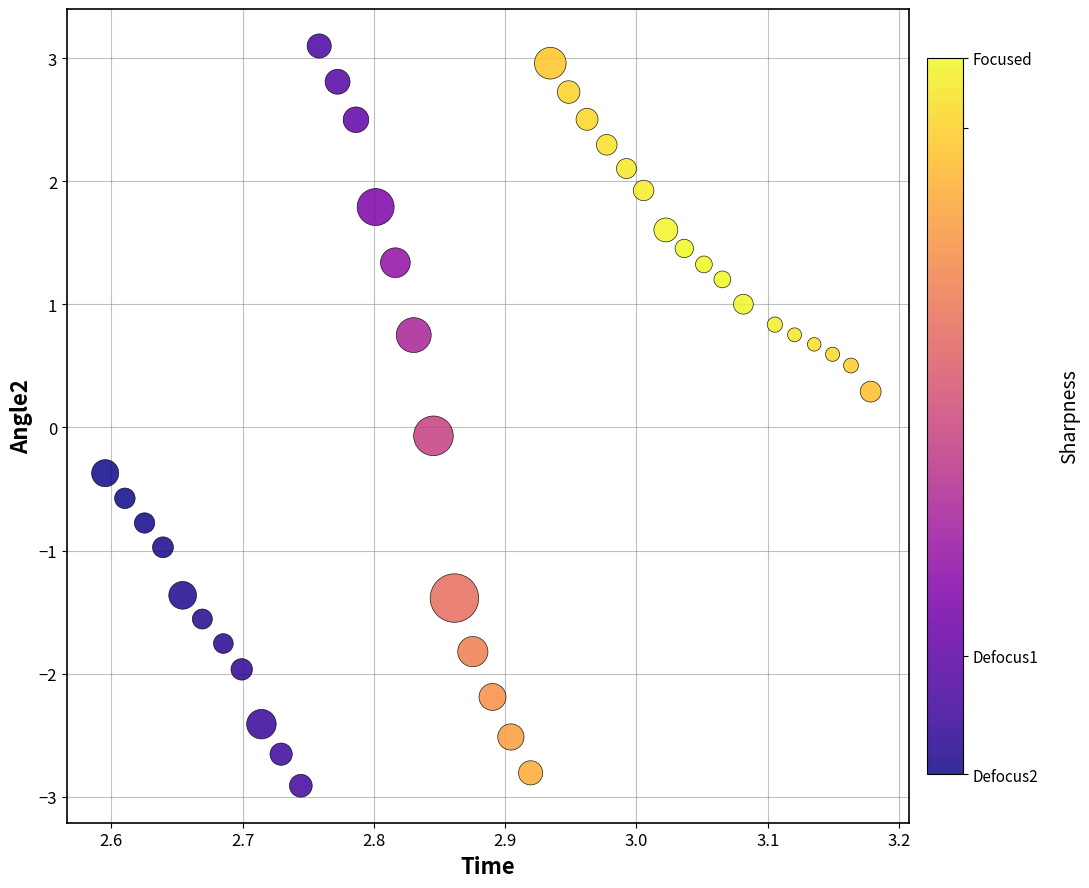

What is the range of X values (max minus min)?

0.6